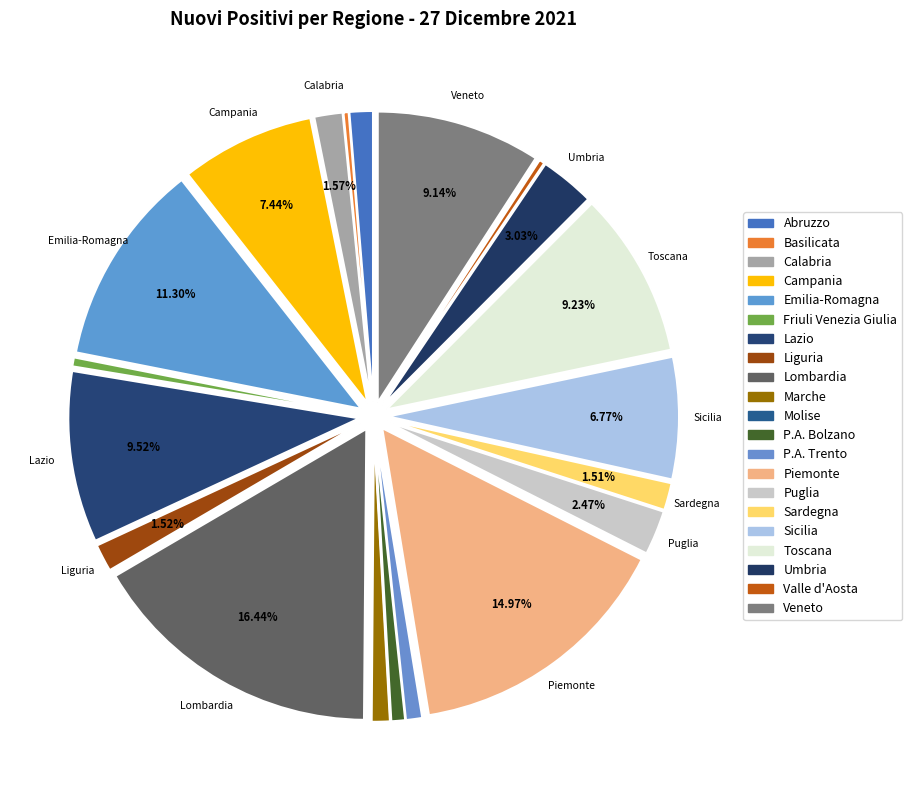

Is there any slice that represents more than half of the pie?

No